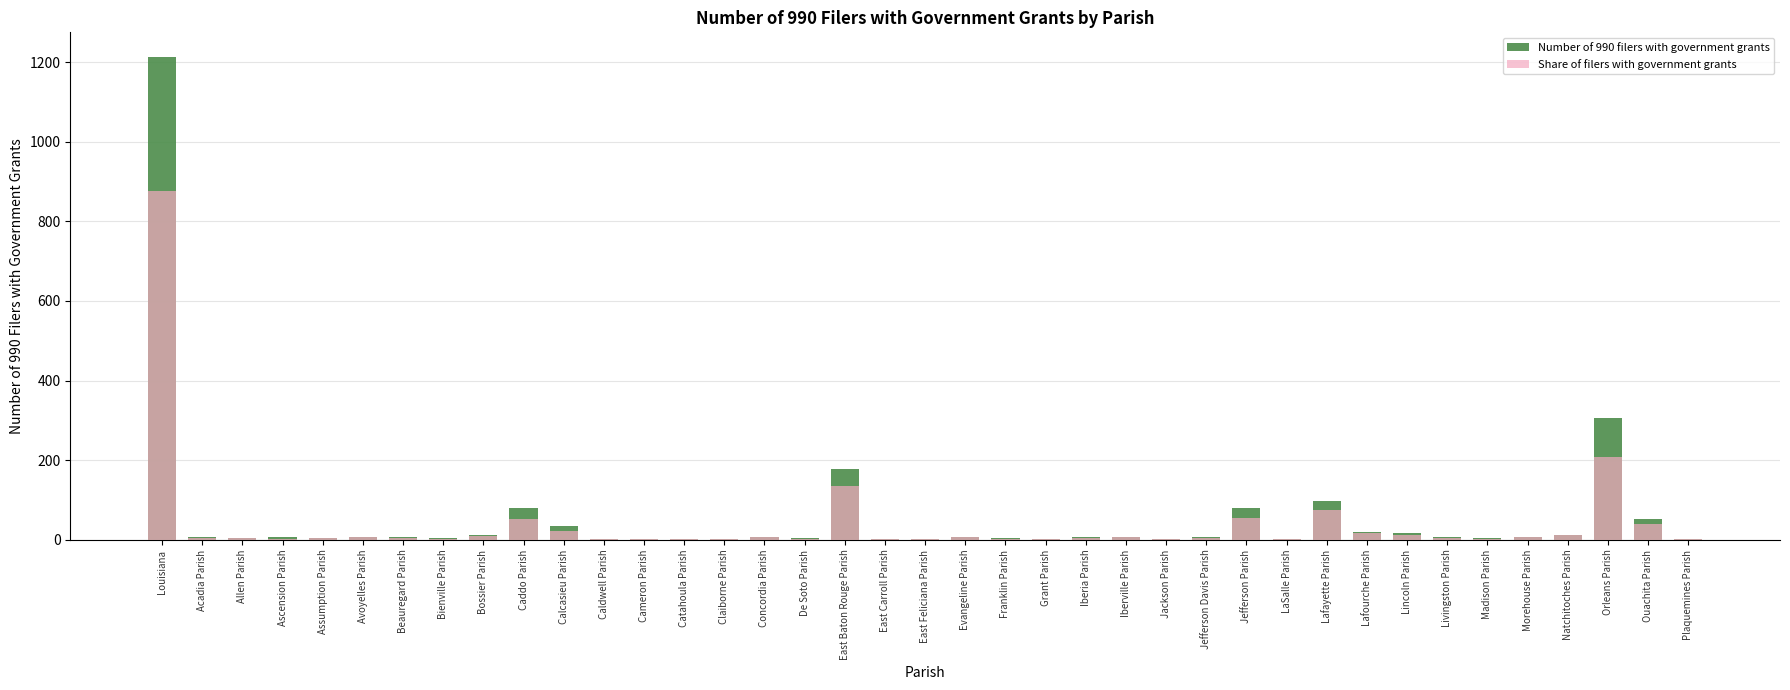

Is it true that Share of filers with government grants equals 4.0 at Acadia Parish?

True